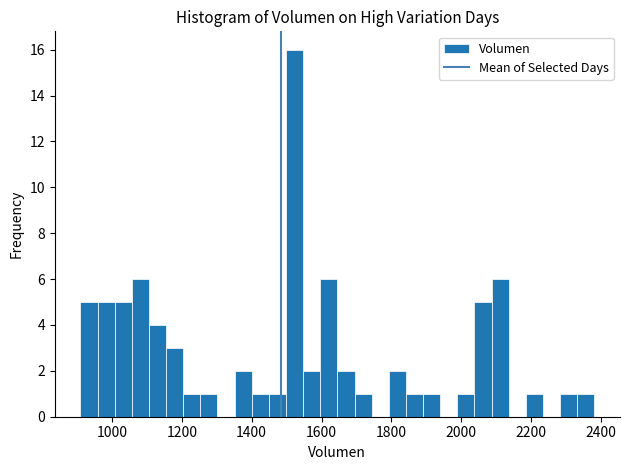

Read against the x-axis, roughly where is the centre of the tallest bar?

1520